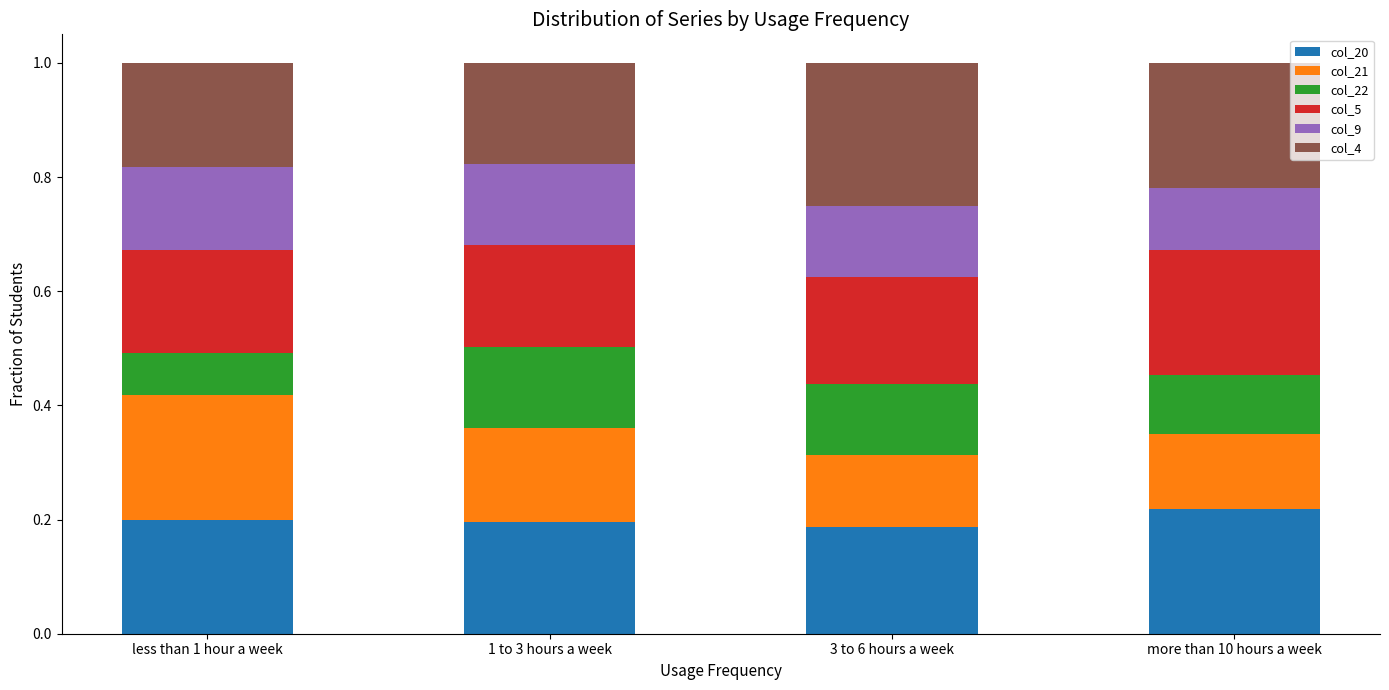

The value of col_20 at 1 to 3 hours a week is 0.3. True or false?

False